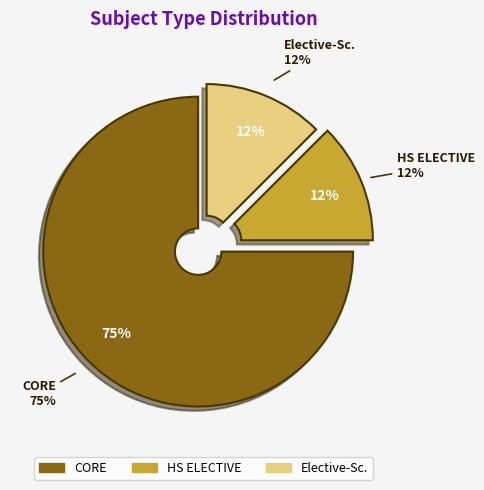

What is the total percentage of HS ELECTIVE and Elective-Sc.?

25.0%